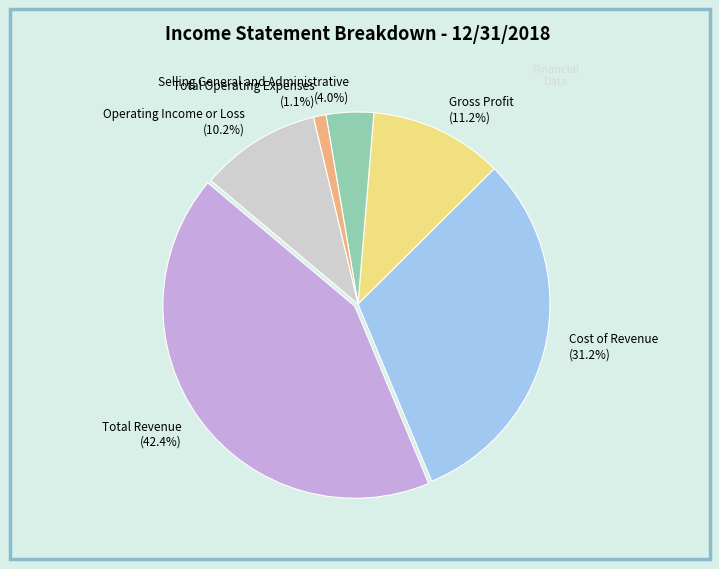

Rank the categories by value from highest to lowest.

Total Revenue, Cost of Revenue, Gross Profit, Operating Income or Loss, Selling General and Administrative, Total Operating Expenses